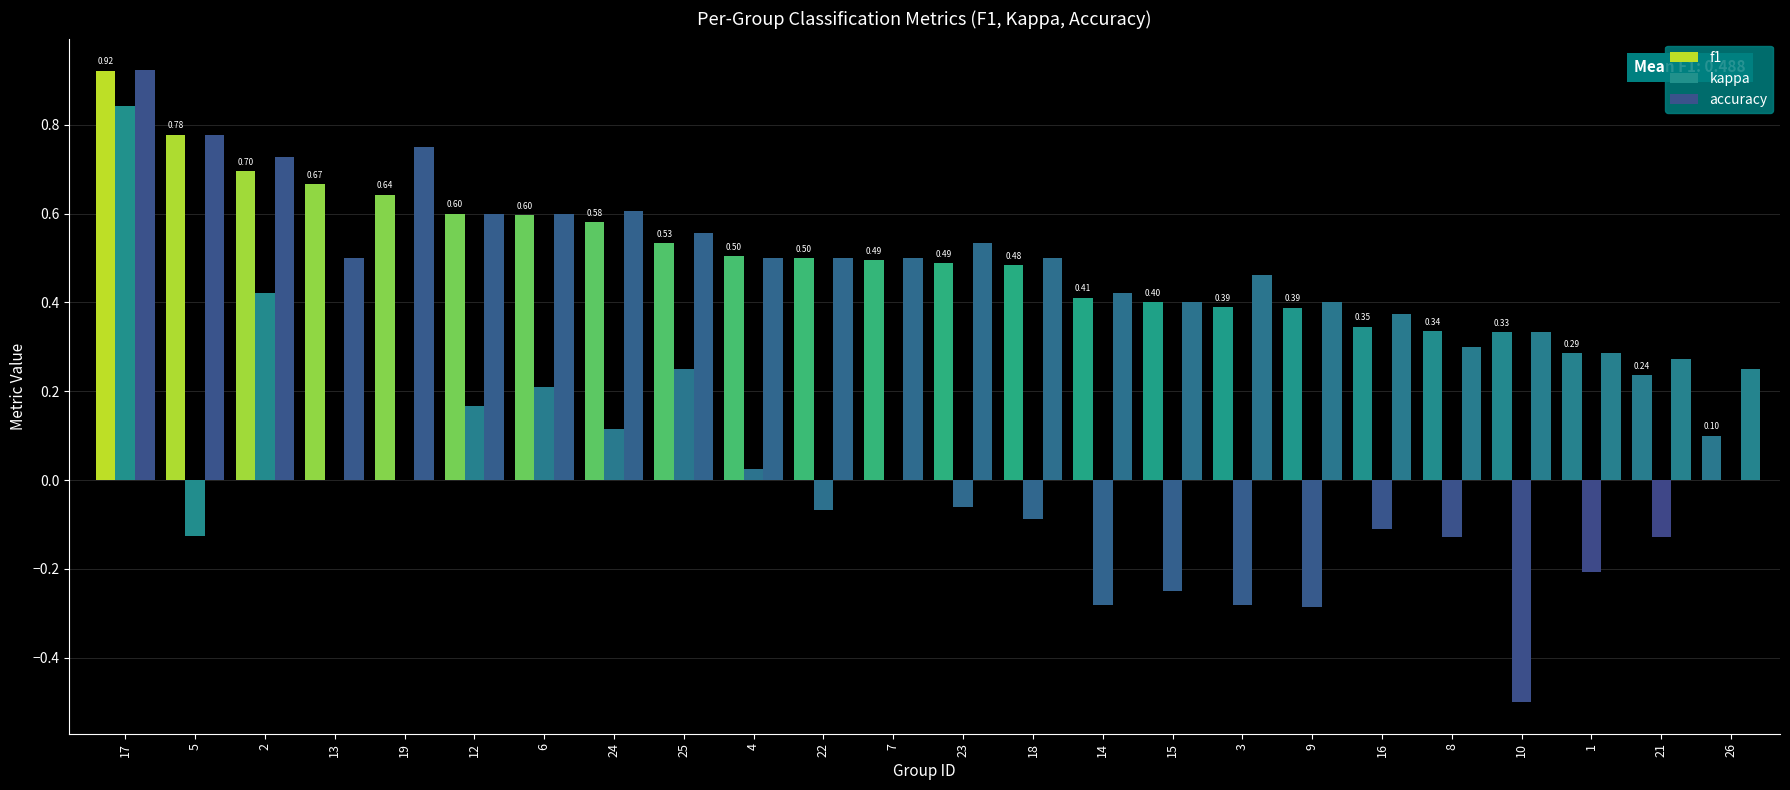

Reading left to right, what are all the values shown in this chart?

f1: 17=0.9	5=0.8	2=0.7	13=0.7	19=0.6	12=0.6	6=0.6	24=0.6	25=0.5	4=0.5	22=0.5	7=0.5	23=0.5	18=0.5	14=0.4	15=0.4	3=0.4	9=0.4	16=0.3	8=0.3	10=0.3	1=0.3	21=0.2	26=0.1
kappa: 17=0.8	5=-0.1	2=0.4	13=0.0	19=0.0	12=0.2	6=0.2	24=0.1	25=0.2	4=0.0	22=-0.1	7=0.0	23=-0.1	18=-0.1	14=-0.3	15=-0.2	3=-0.3	9=-0.3	16=-0.1	8=-0.1	10=-0.5	1=-0.2	21=-0.1	26=0.0
accuracy: 17=0.9	5=0.8	2=0.7	13=0.5	19=0.8	12=0.6	6=0.6	24=0.6	25=0.6	4=0.5	22=0.5	7=0.5	23=0.5	18=0.5	14=0.4	15=0.4	3=0.5	9=0.4	16=0.4	8=0.3	10=0.3	1=0.3	21=0.3	26=0.2